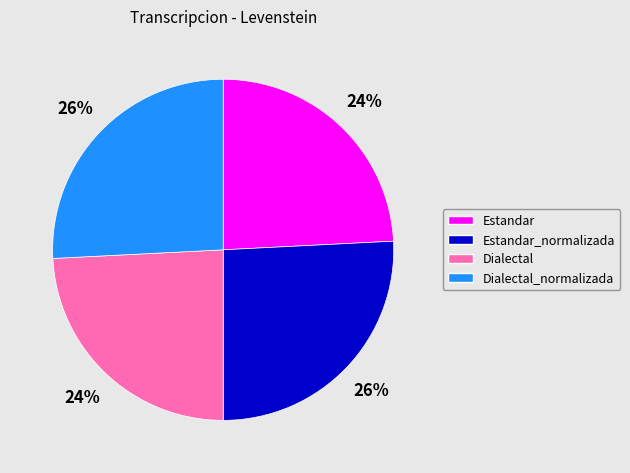

What percentage is the Estandar_normalizada slice, to the nearest percent?

26%